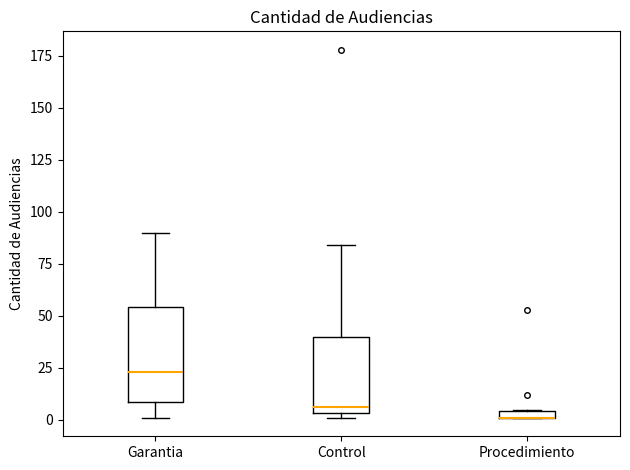

Comparing the boxes themselves (not the whiskers), which one is the tallest?

Garantia